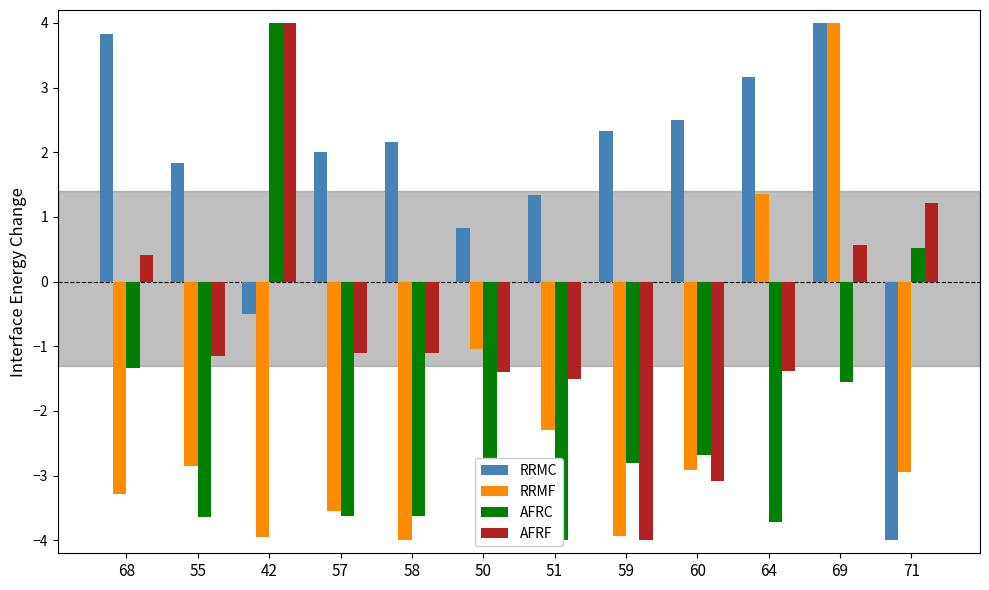

At how many categories does at least one series exceed 2?

7